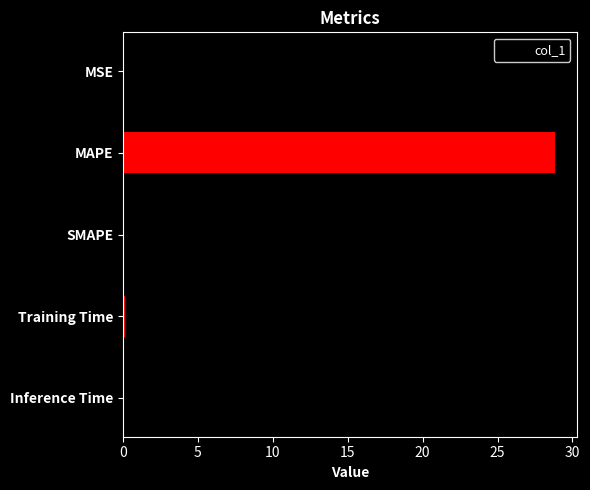

At which label is the value closest to 14?

Inference Time